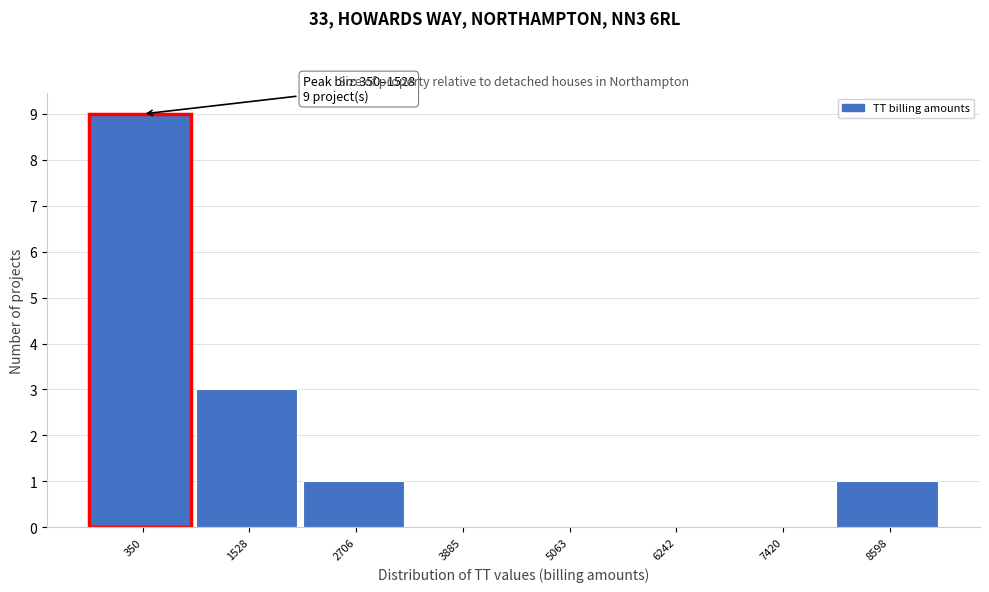

Reading right to left, transcribe all the data shown in this chart.

8598=1	7420=0	6242=0	5063=0	3885=0	2706=1	1528=3	350=9